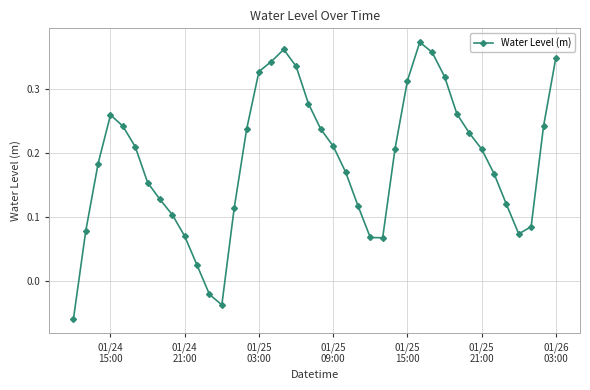

What is the sum of all values?

7.5